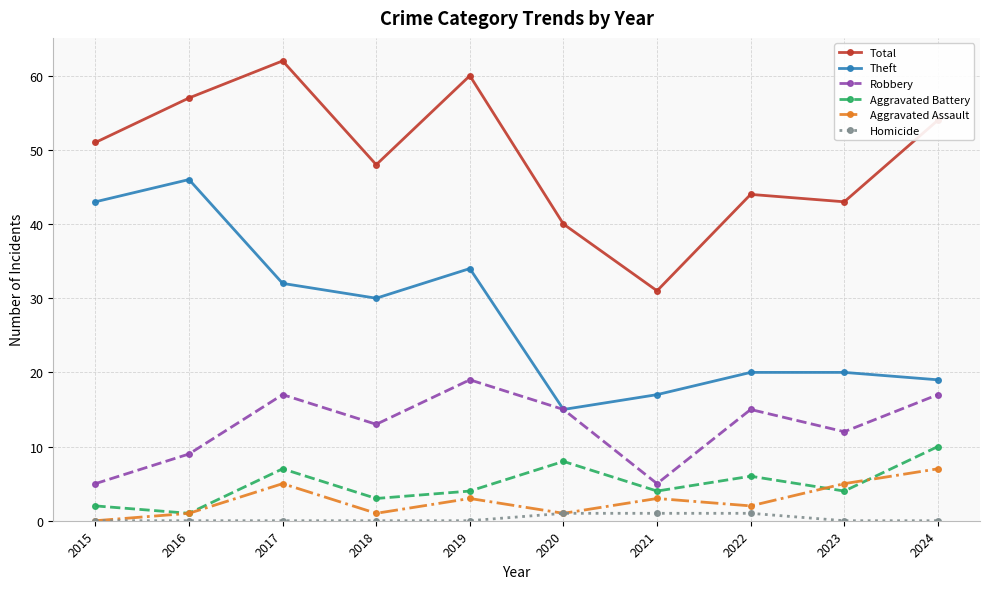

What is the greatest value displayed?

62